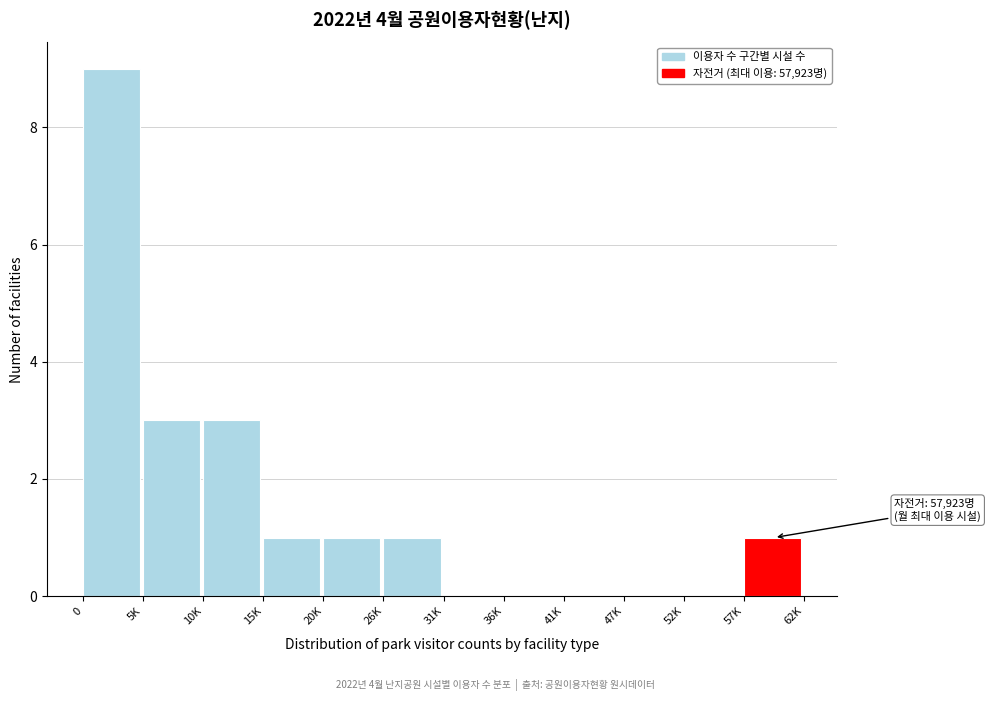

Reading left to right, list all the values displayed in this chart.

0=9	5K=3	10K=3	15K=1	20K=1	26K=1	31K=0	36K=0	41K=0	47K=0	52K=0	57K=1